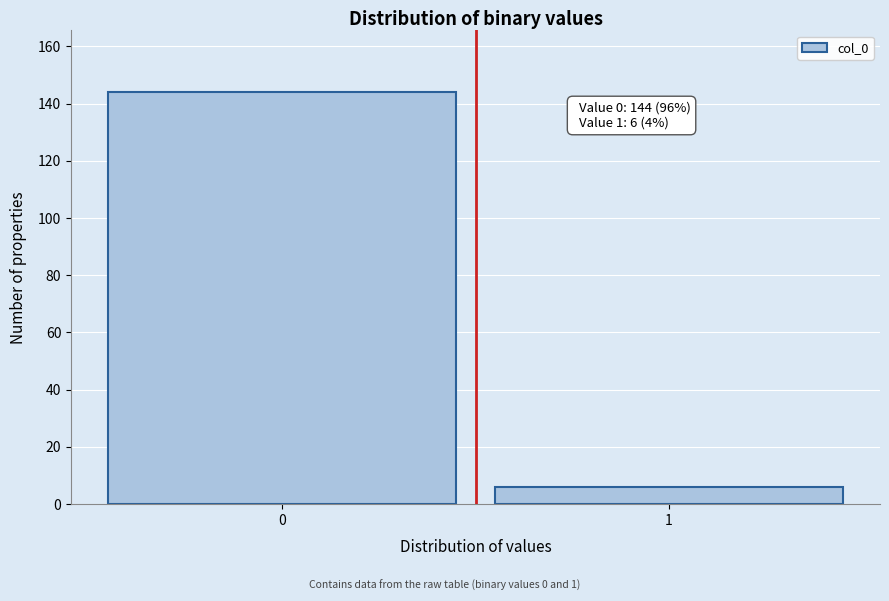

Reading left to right, what are all the values shown in this chart?

0=144	1=6